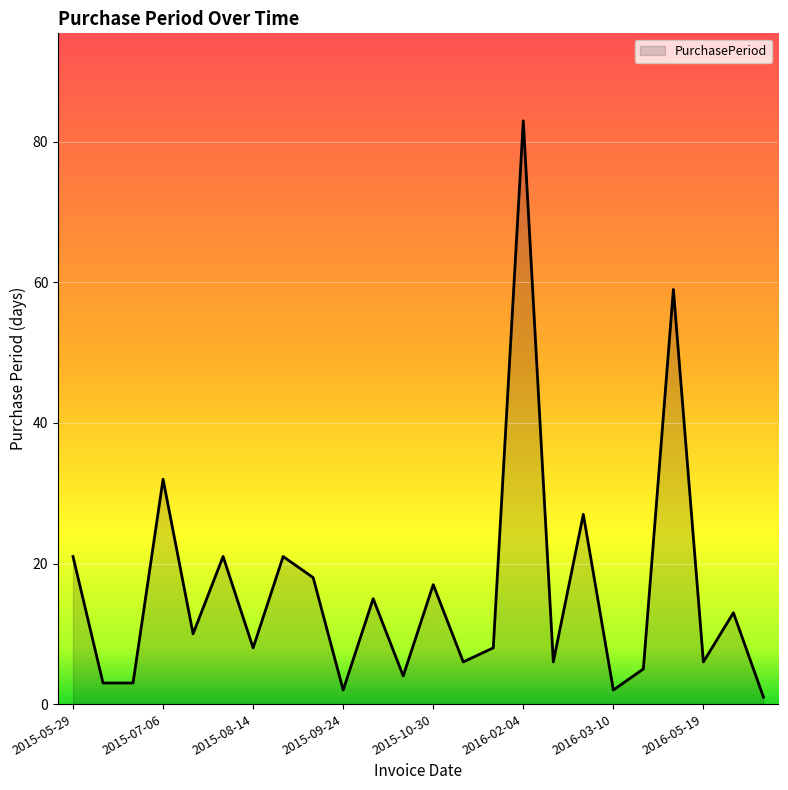

How many lines are shown in the chart?

1